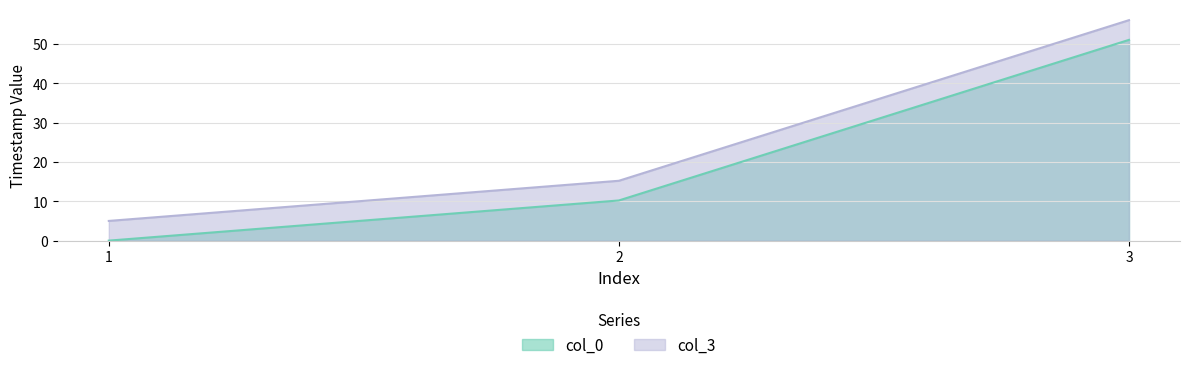

At how many categories does at least one series exceed 43?

1